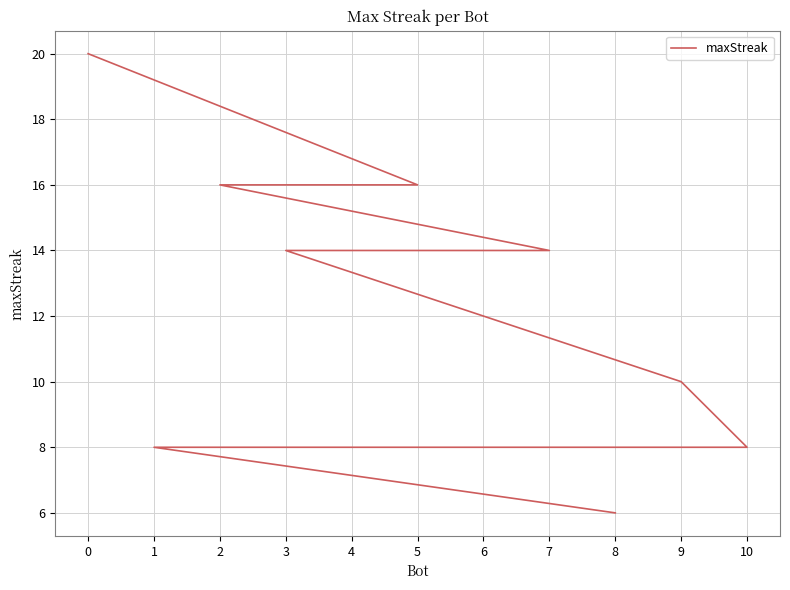

The chart shows a value of 12 at 6. True or false?

True